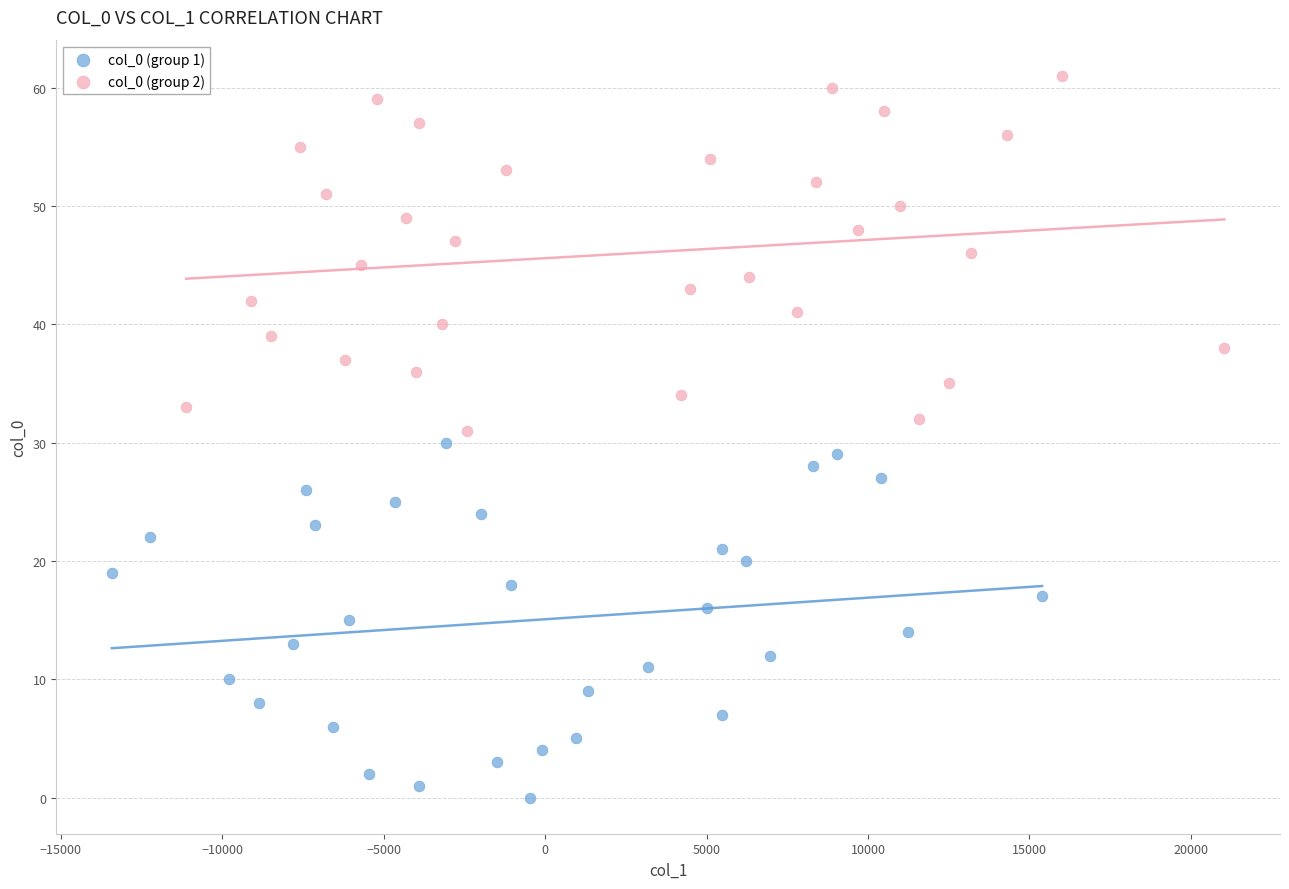

What are all the series names shown in the legend?

col_0 (group 1), col_0 (group 2)